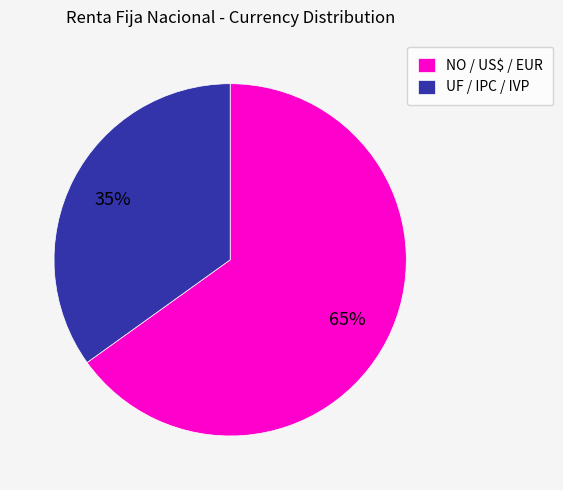

How many slices are in this pie chart?

2